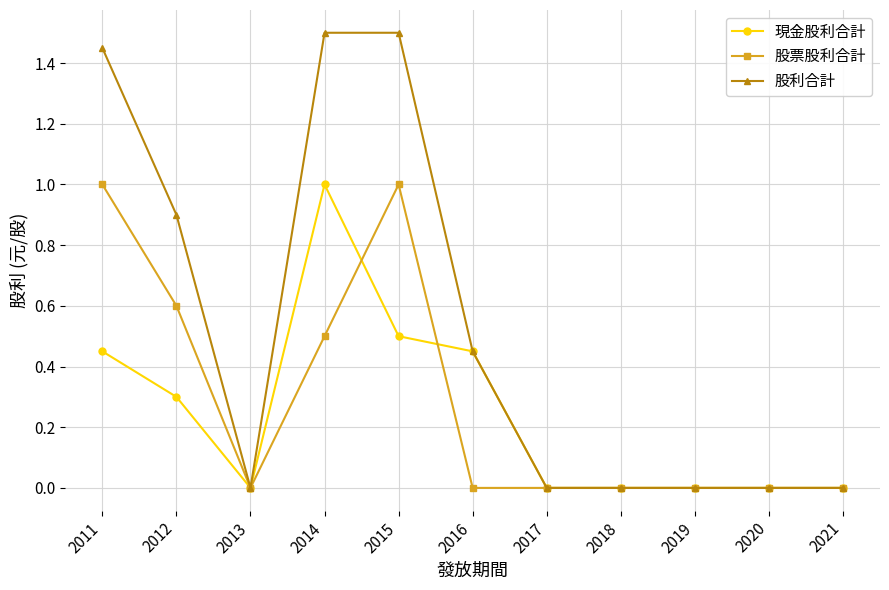

Which series has the largest range (max minus min)?

股利合計